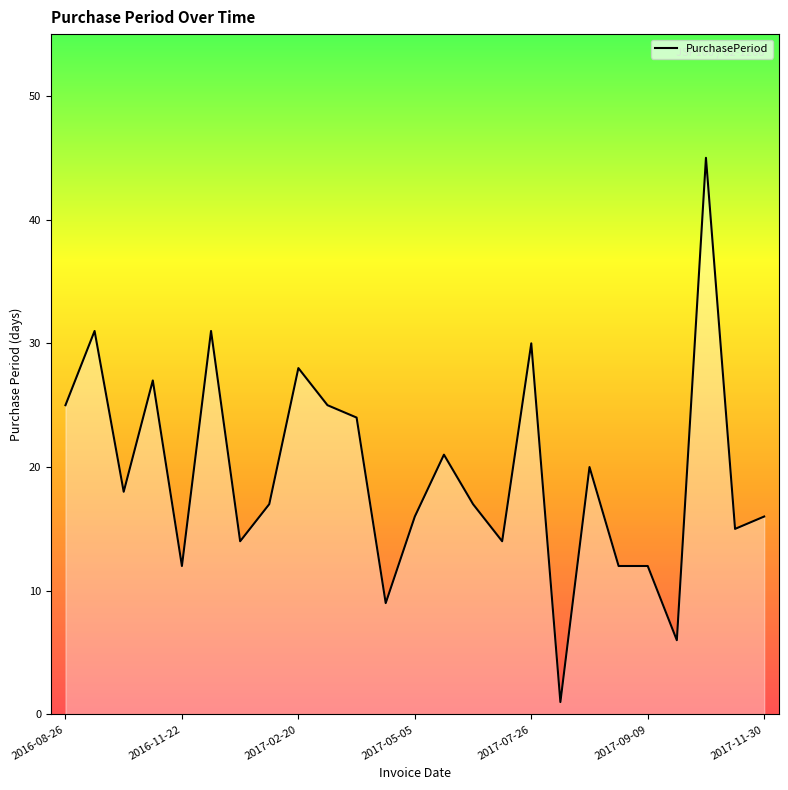

Reading left to right, list all the values displayed in this chart.

25	31	18	27	12	31	14	17	28	25	24	9	16	21	17	14	30	1	20	12	12	6	45	15	16